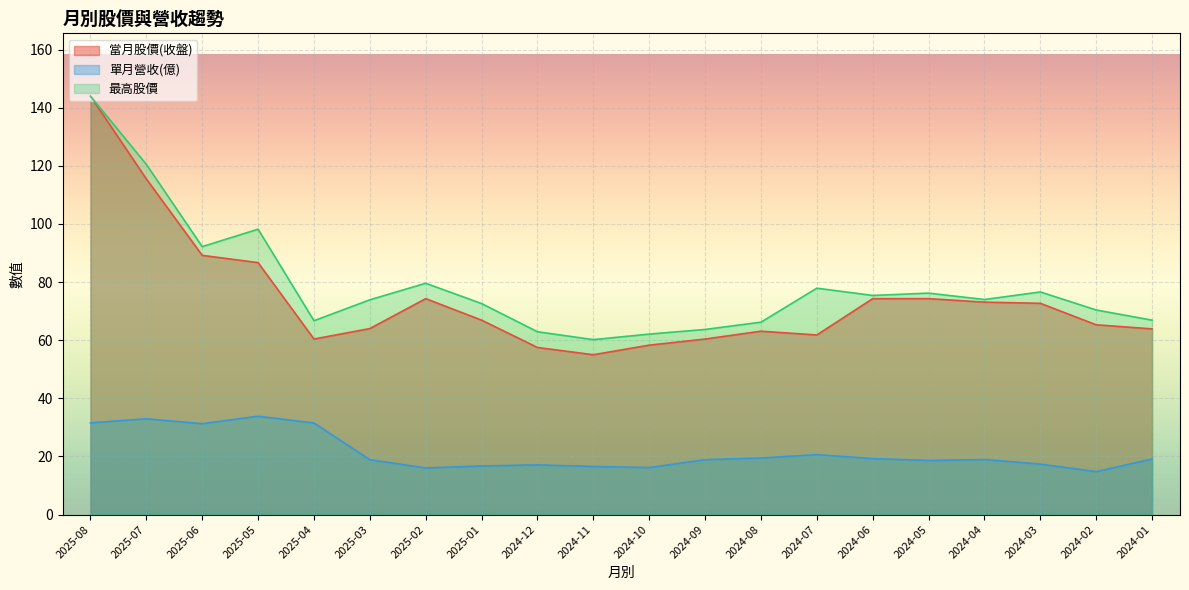

Does the chart display data point markers on the line(s)?

No